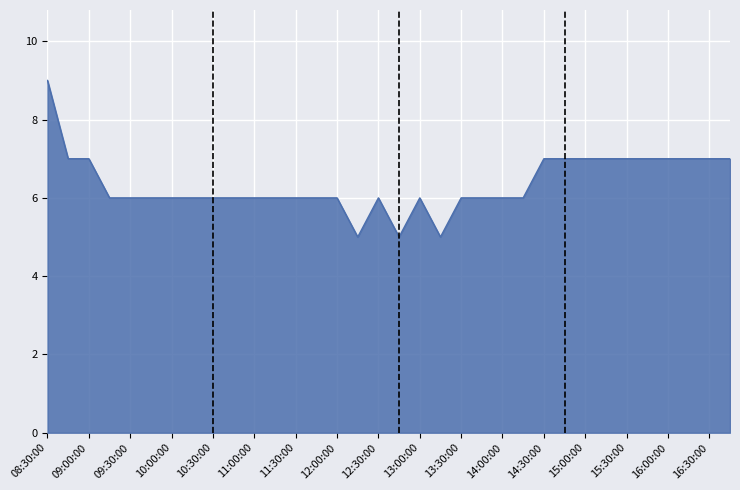

What is the difference between the second highest and second lowest values?

2